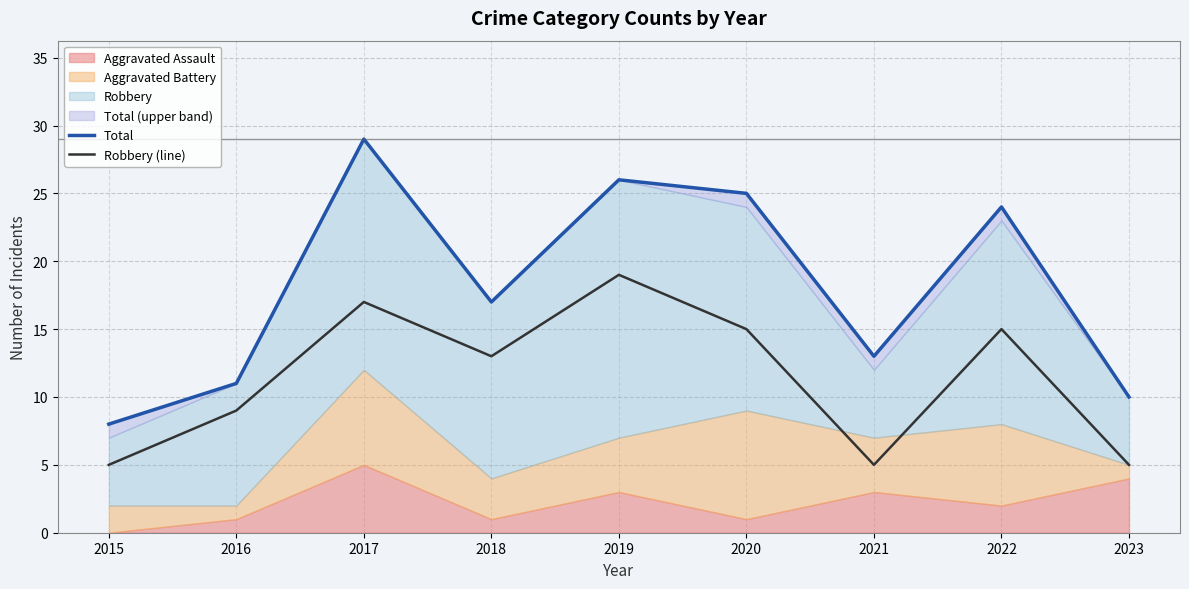

What is the difference between the maximum and minimum values in the Total series?

21